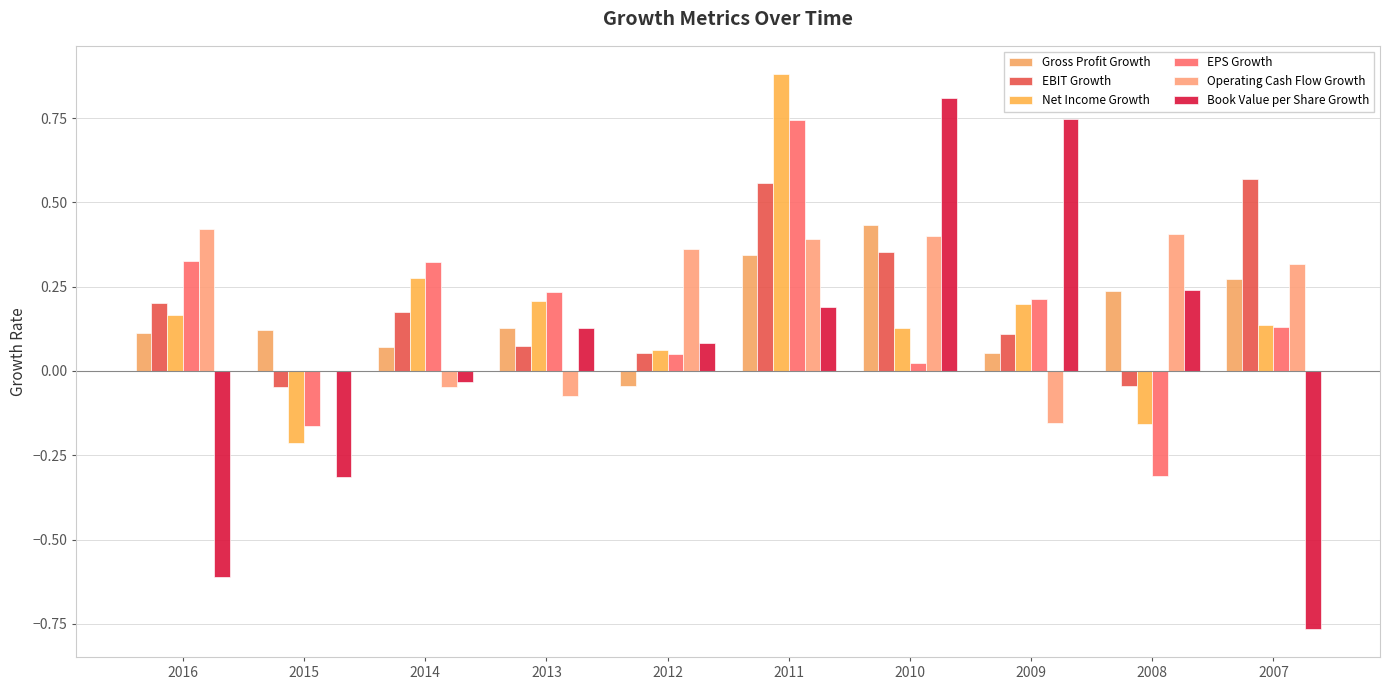

How many categories are shown in the chart?

10